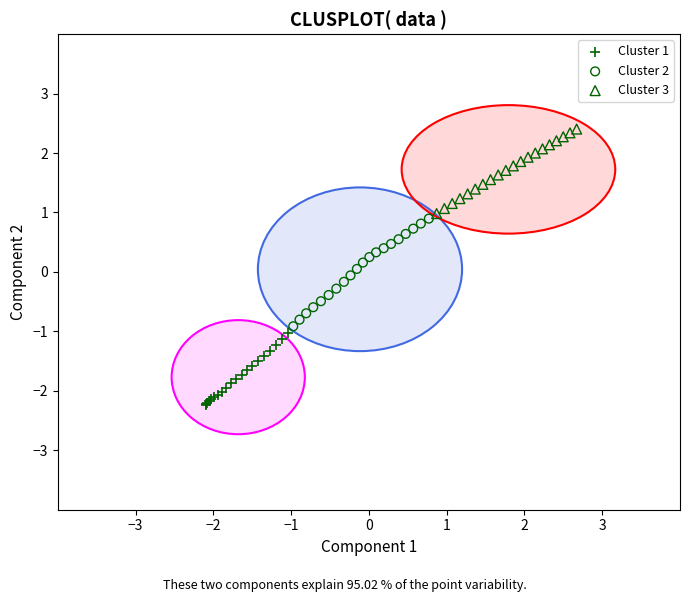

Which series has the largest Y range (max minus min)?

Cluster 2